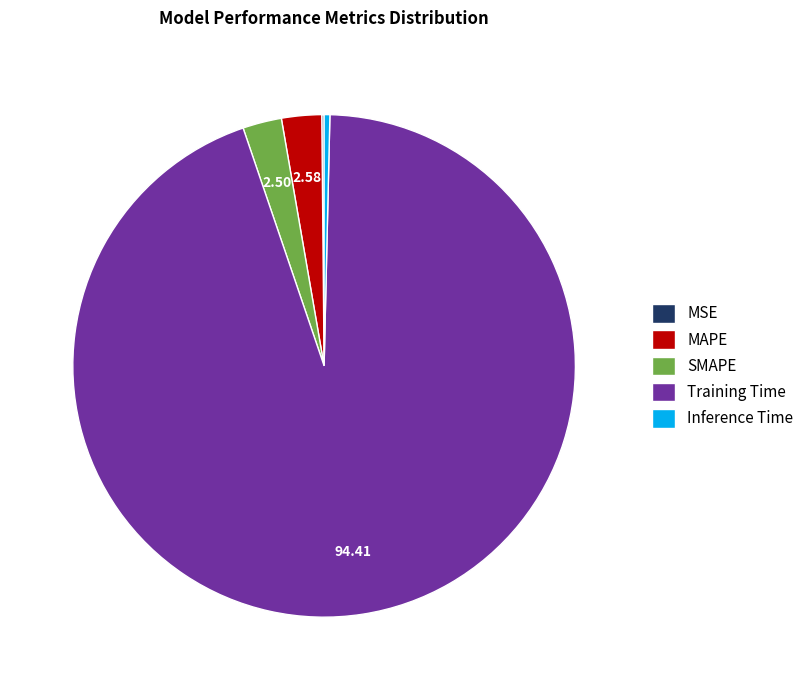

Is there a majority slice in this chart?

Yes